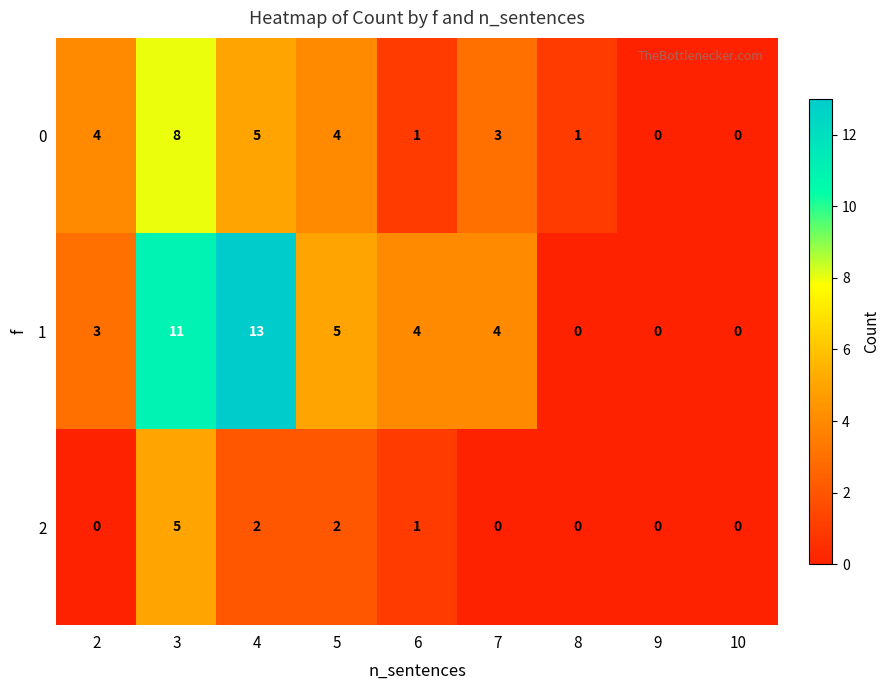

Reading left to right, extract all data points from this chart.

0: 2=4	3=8	4=5	5=4	6=1	7=3	8=1	9=0	10=0
1: 2=3	3=11	4=13	5=5	6=4	7=4	8=0	9=0	10=0
2: 2=0	3=5	4=2	5=2	6=1	7=0	8=0	9=0	10=0